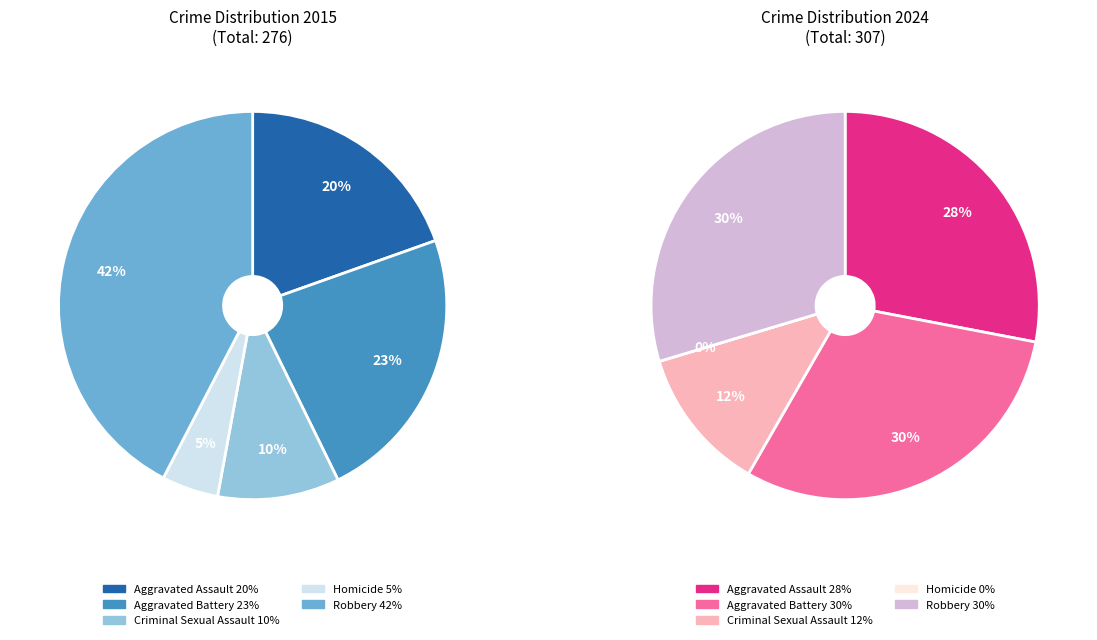

Is there any slice that represents more than half of the pie?

No